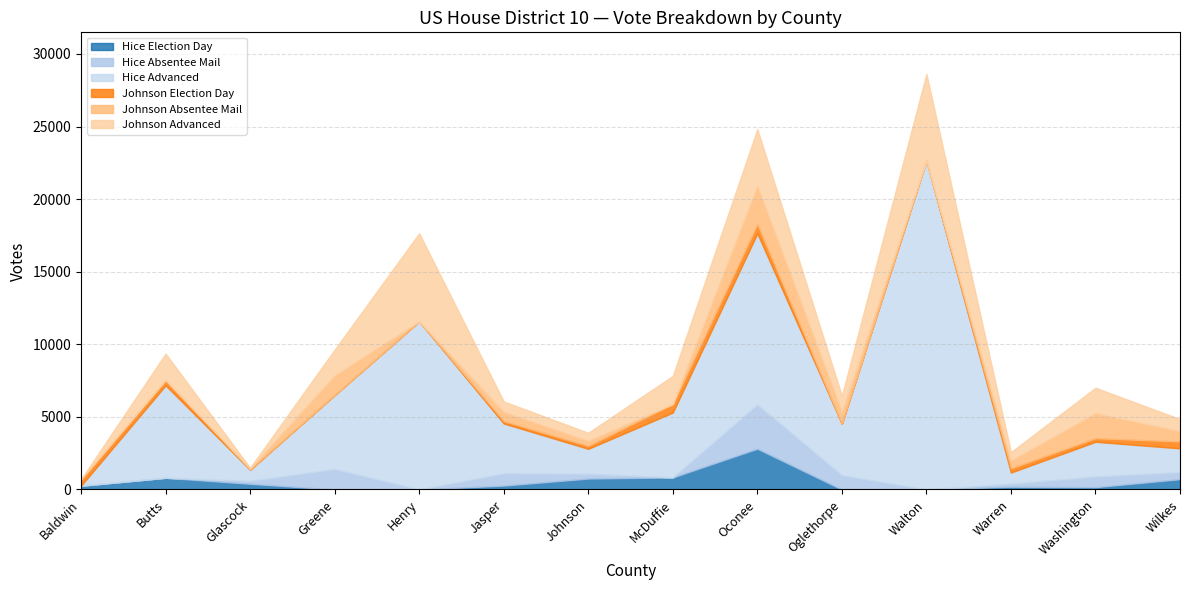

The value of Johnson Election Day at Oglethorpe is 0. True or false?

True